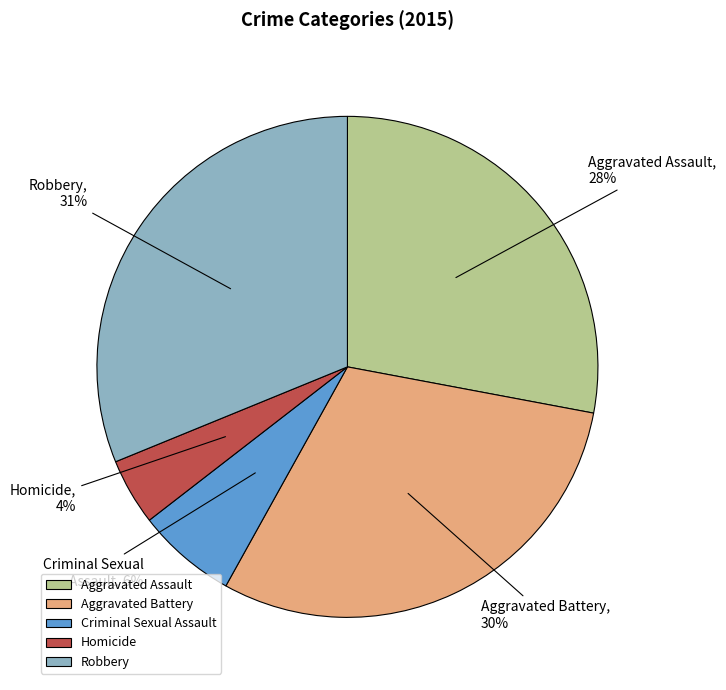

Between Criminal Sexual Assault and Aggravated Battery, which is larger?

Aggravated Battery